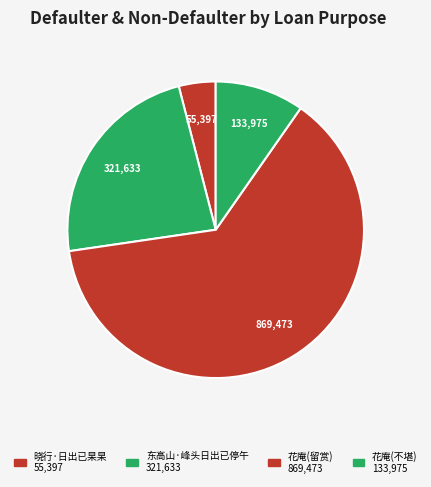

How many segments does this pie chart have?

4